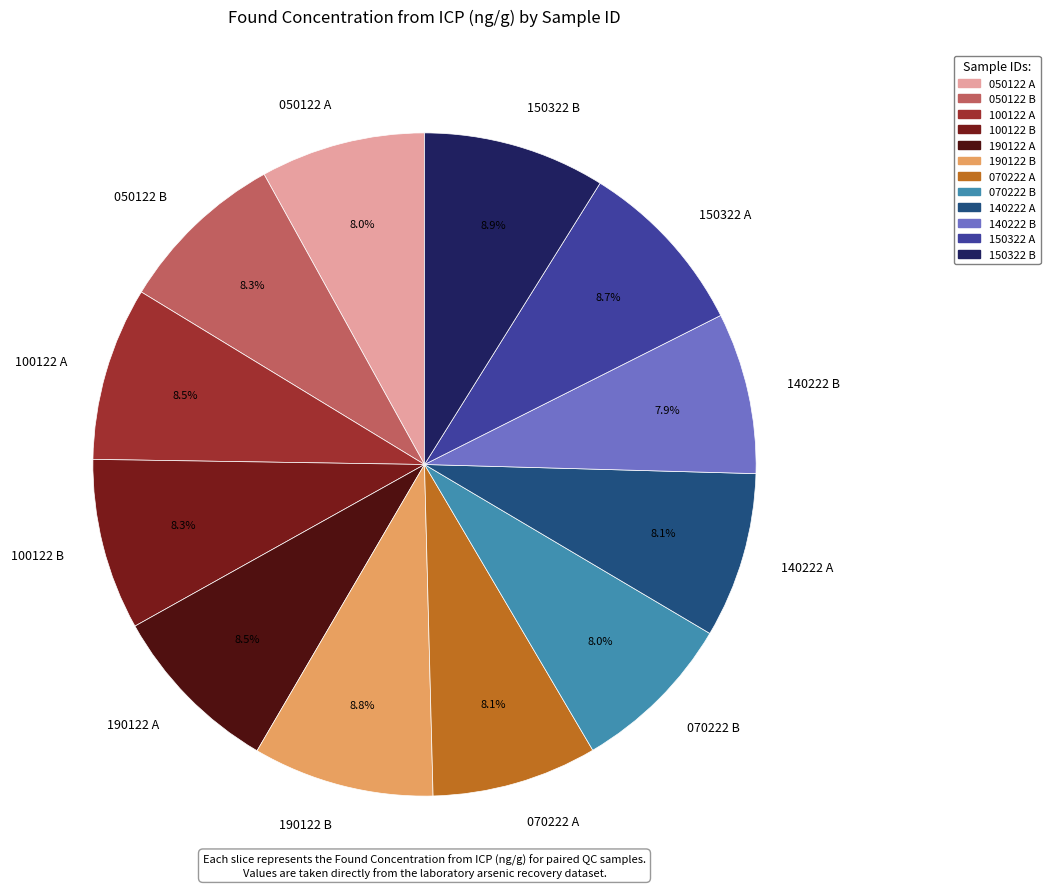

To the nearest percent, what is the difference between the 150322 A and 070222 A slice percentages?

1%